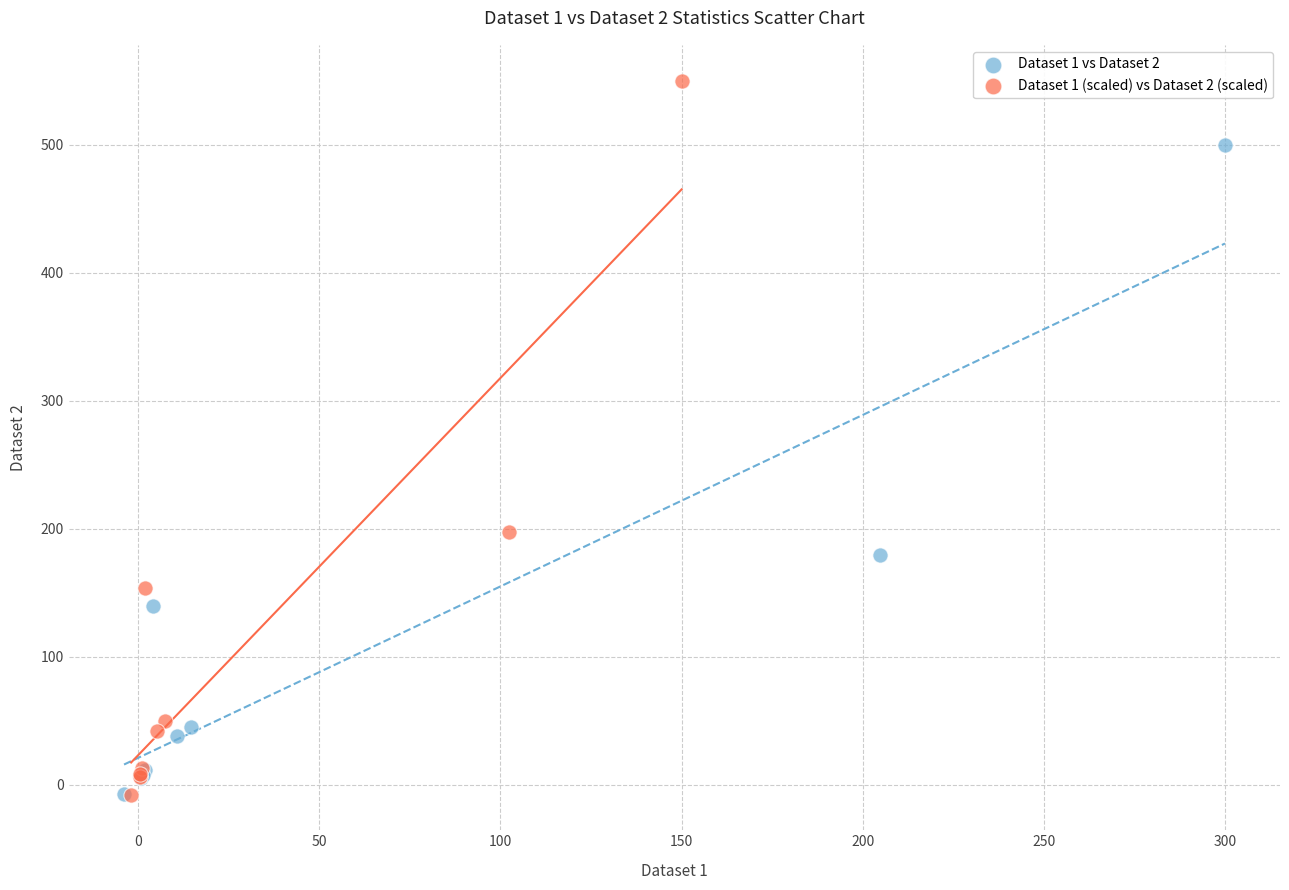

Which series reaches the maximum Y coordinate?

Dataset 1 (scaled) vs Dataset 2 (scaled)